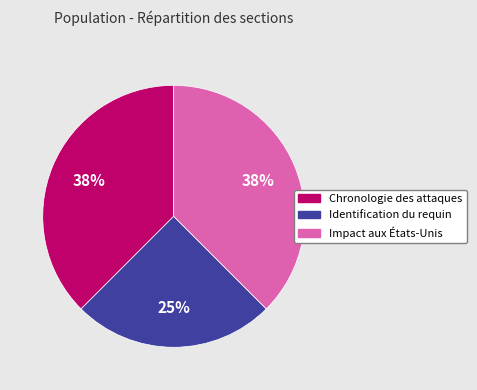

Does any single category account for the majority?

No